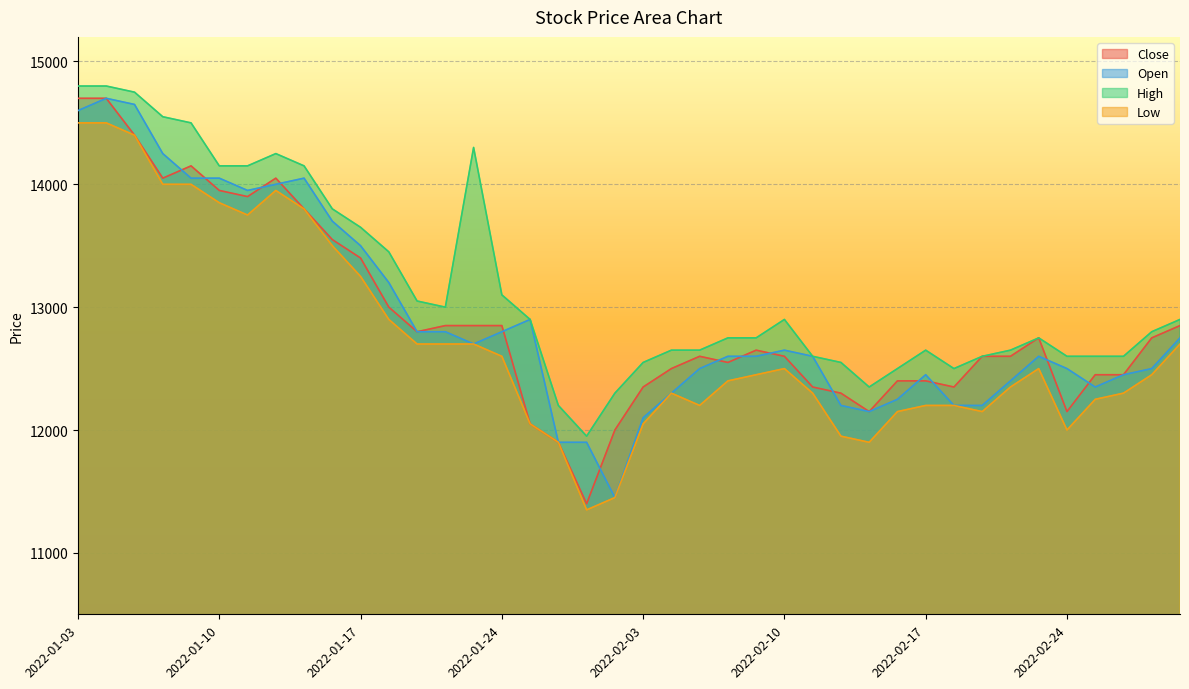

At which label does Close reach its minimum?

2022-01-27